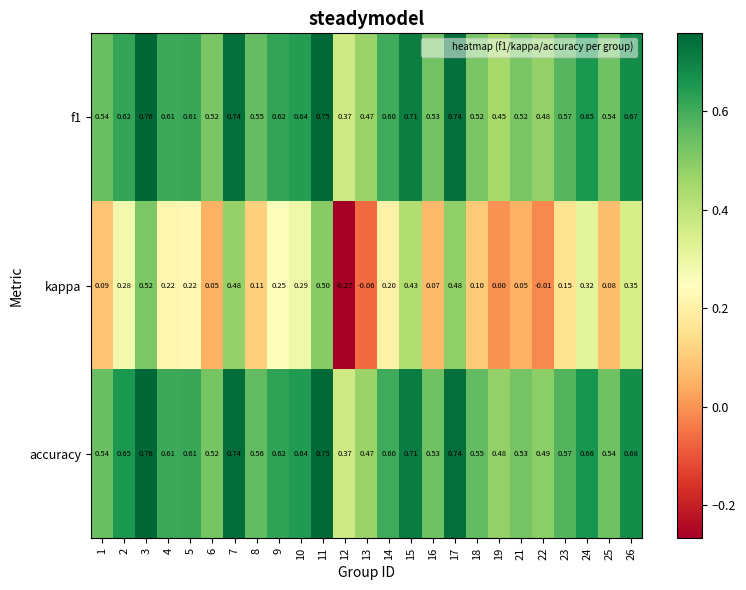

Which series has the widest spread of values?

kappa